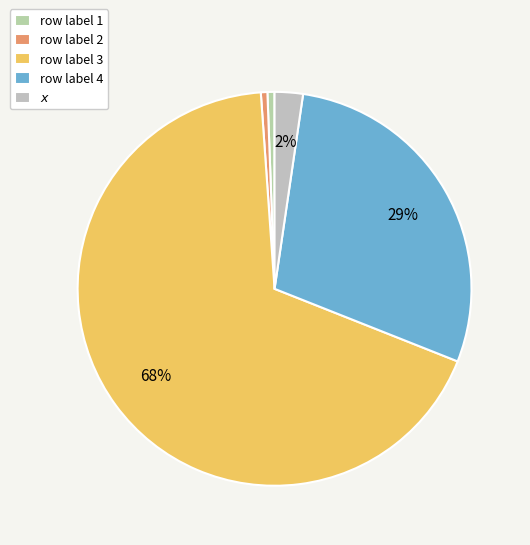

To the nearest percent, what portion does row label 1 represent?

1%